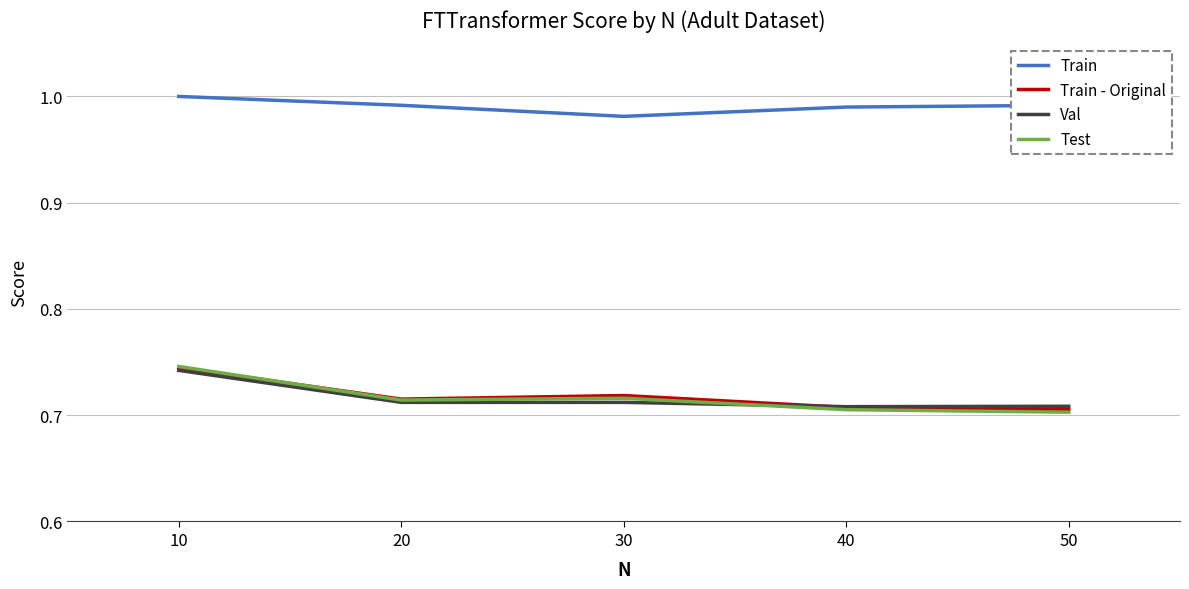

In Train, how many points are lower than both neighbors (excluding endpoints)?

1